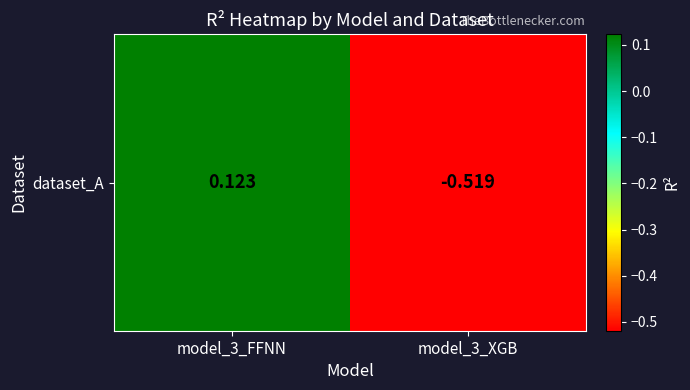

Reading left to right, transcribe all the data shown in this chart.

model_3_FFNN=0.1	model_3_XGB=-0.5